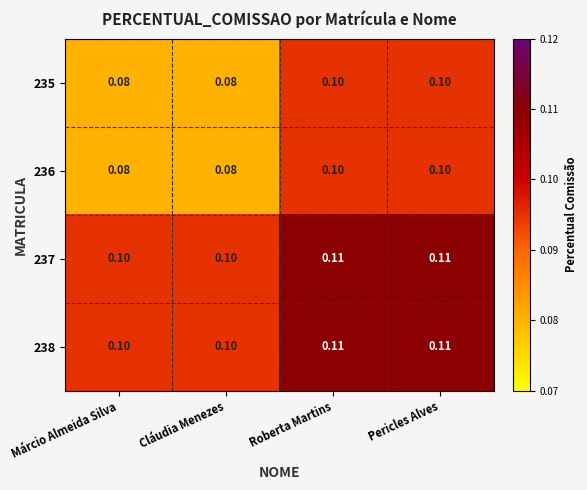

How many data points does each series have?

4